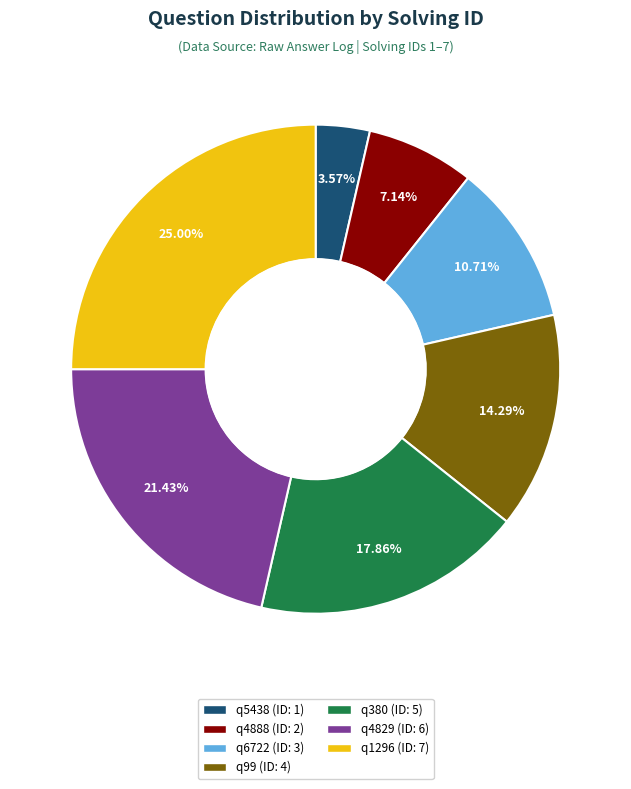

Which slice is the largest?

q1296